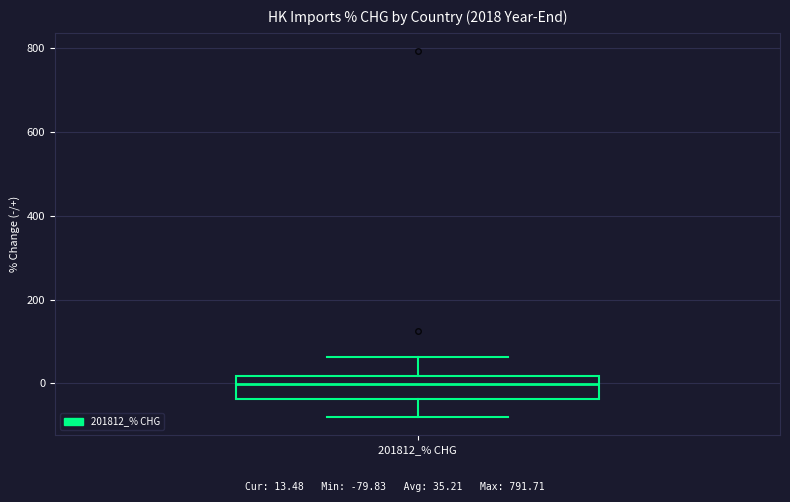

Read this box plot against the y-axis: the position of the median line, the range covered by the box, and the ends of both whiskers. The values are not printed on the chart, so give them approximately, as read against the axis.

median 0, box -40 to 20, whiskers -80 to 60